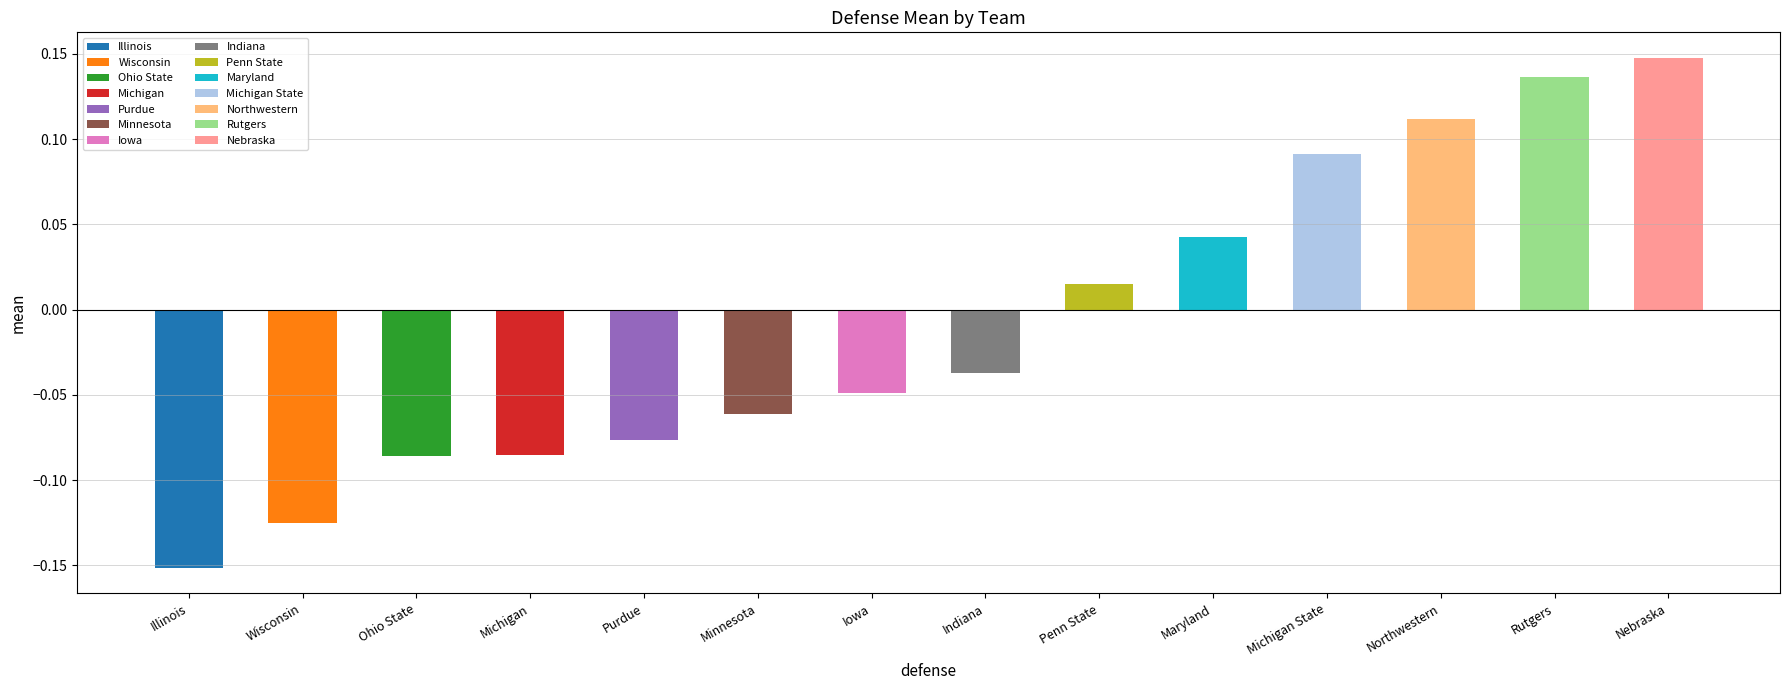

Are the bars horizontal?

No